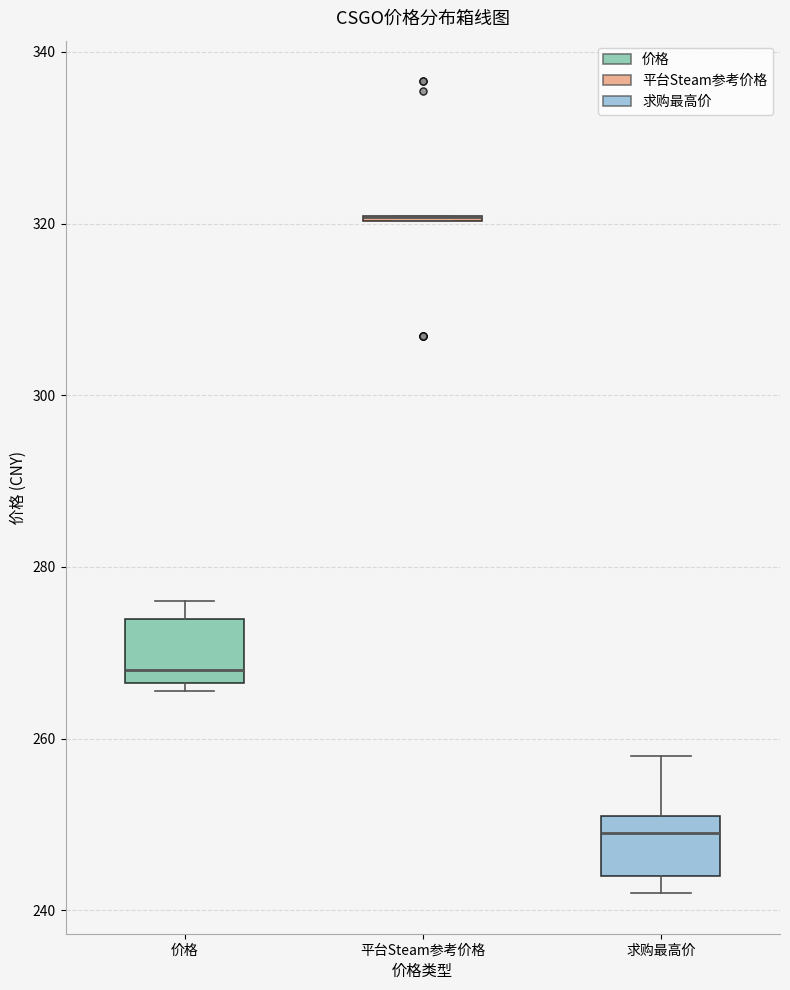

Reading left to right, transcribe this box plot: for each box, give where its median line is, the range the box spans, and where its two whiskers end, as read against the y-axis. The values are not printed on the chart, so give them approximately, as read against the axis.

价格: median 268, box 266 to 274, whiskers 266 (just below the box's lower edge) to 276
平台Steam参考价格: box collapsed to a line at 320, whiskers 320 to 320
求购最高价: median 250, box 244 to 252, whiskers 242 to 258